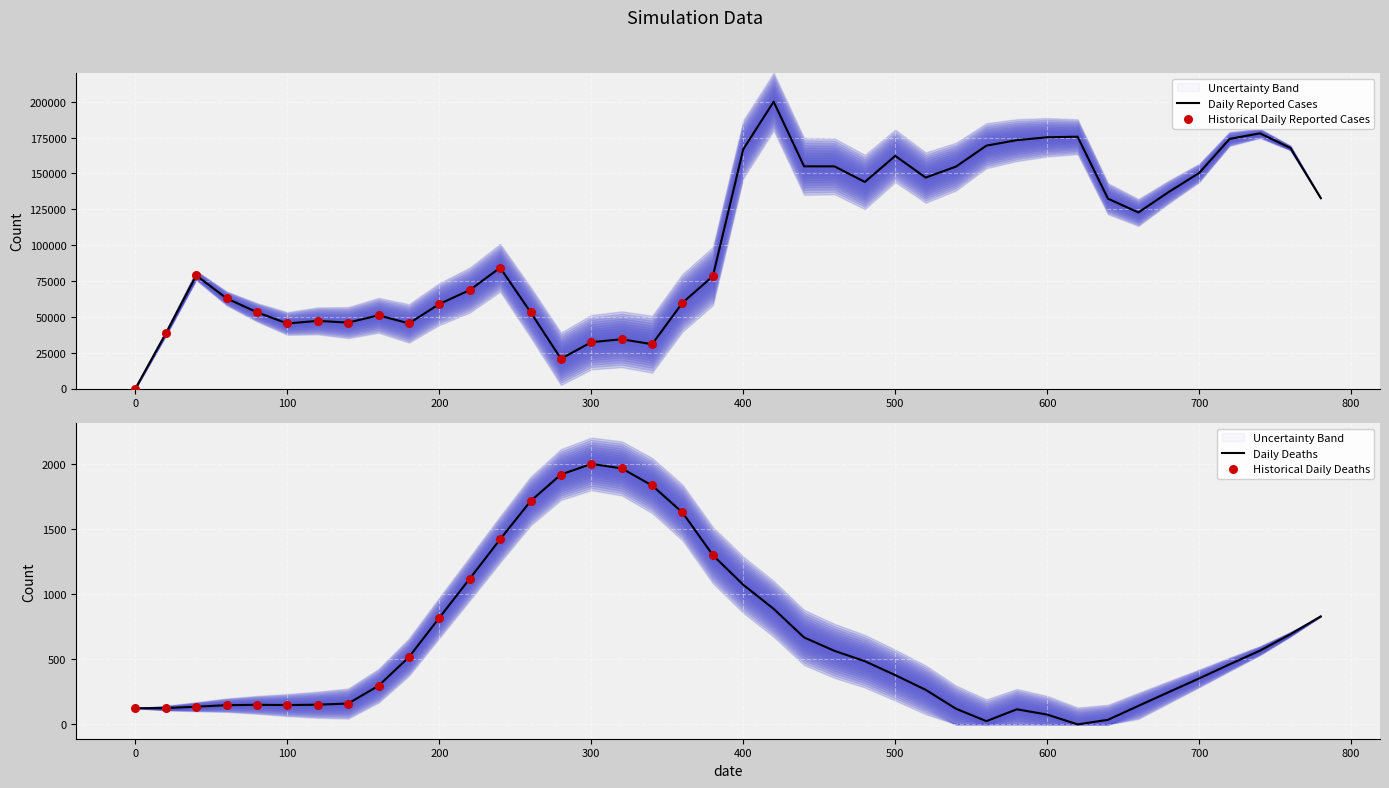

Between 540 and 480, which is larger?

540